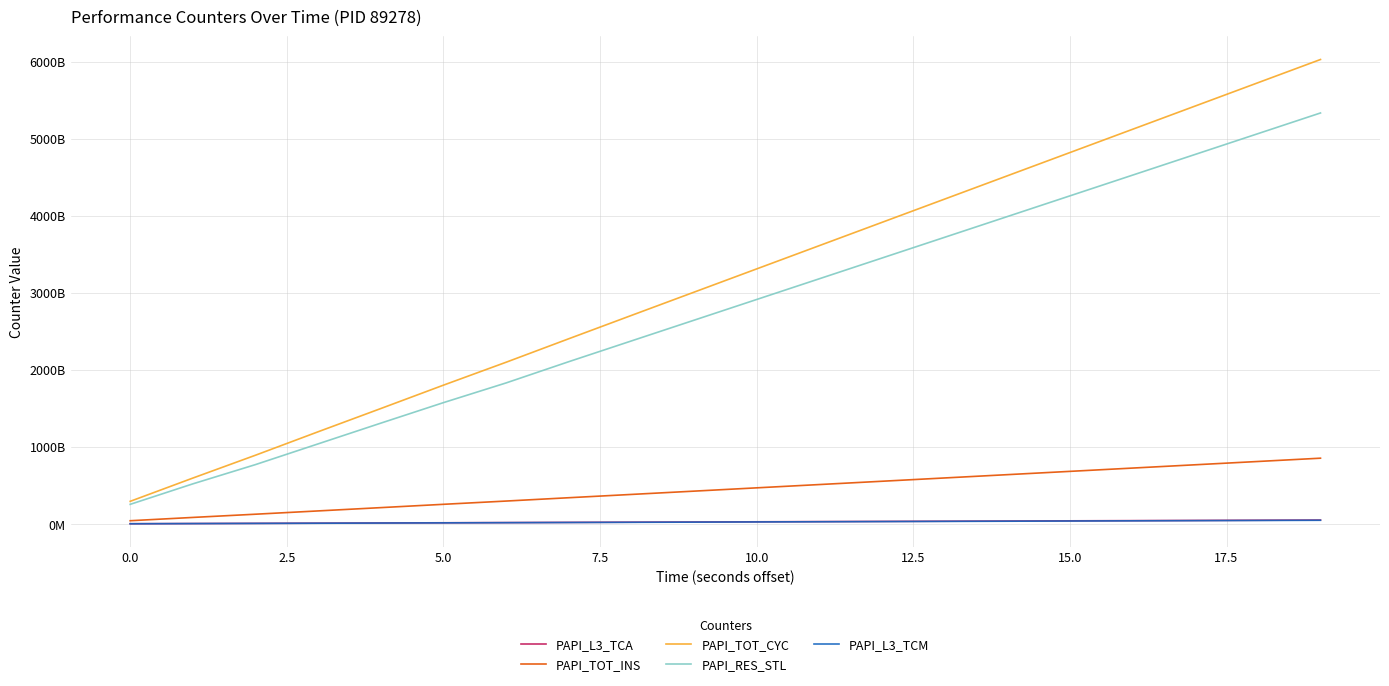

What are all the series names shown in the legend?

PAPI_L3_TCA, PAPI_TOT_INS, PAPI_TOT_CYC, PAPI_RES_STL, PAPI_L3_TCM